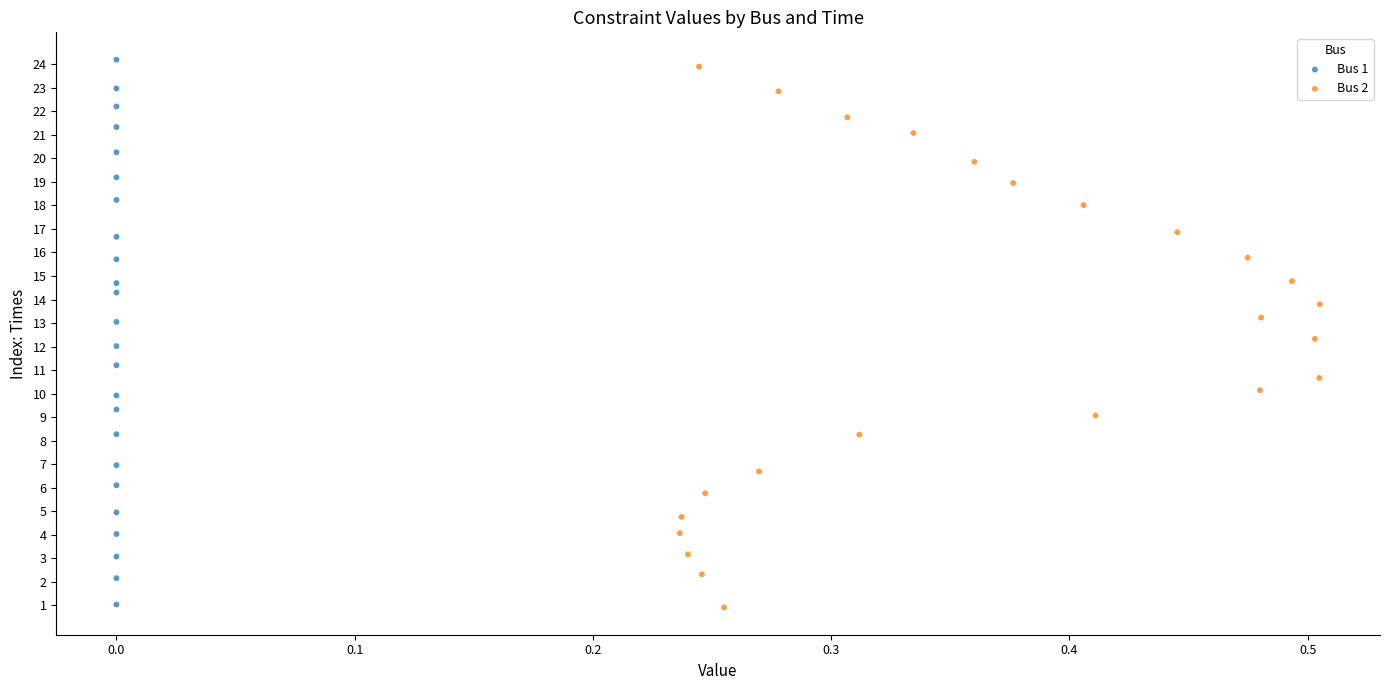

Which series has the largest Y range (max minus min)?

Bus 1